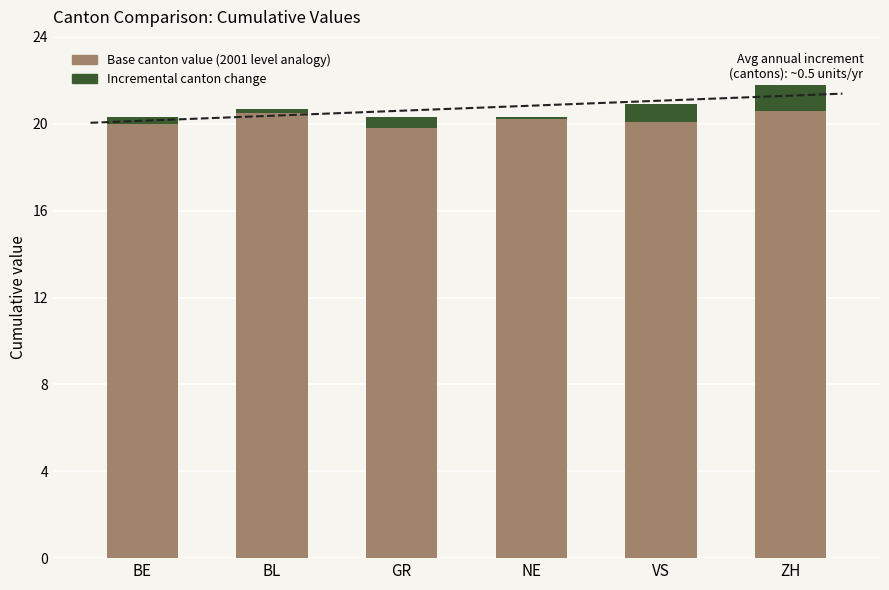

What is the label of the 3rd bar from the left?

GR